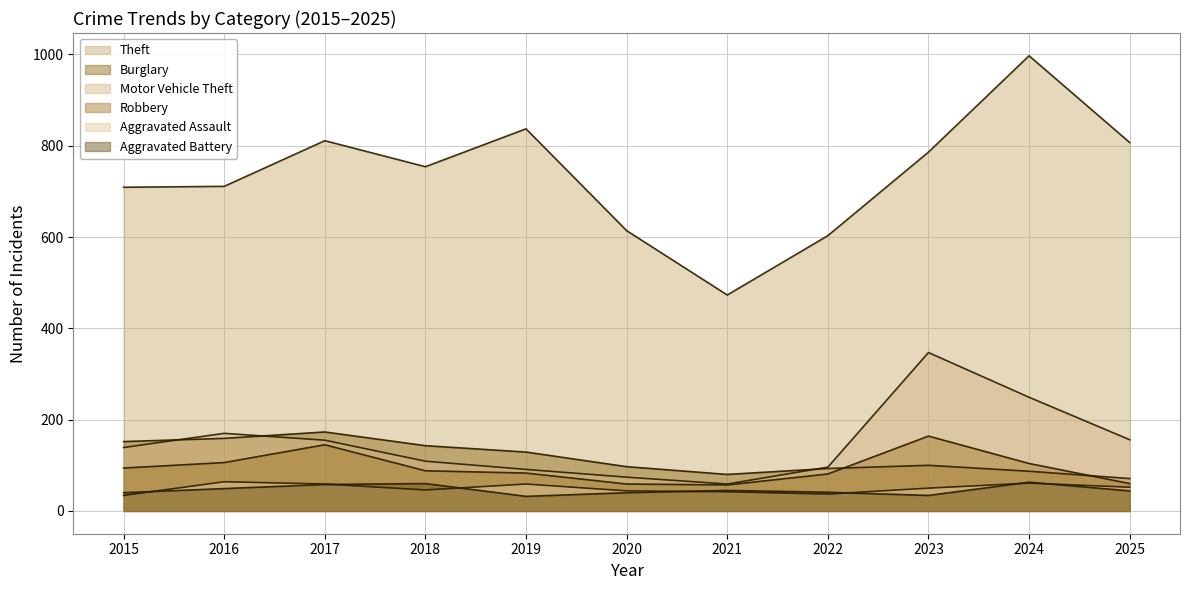

At which category does Motor Vehicle Theft reach its first local peak?

2016